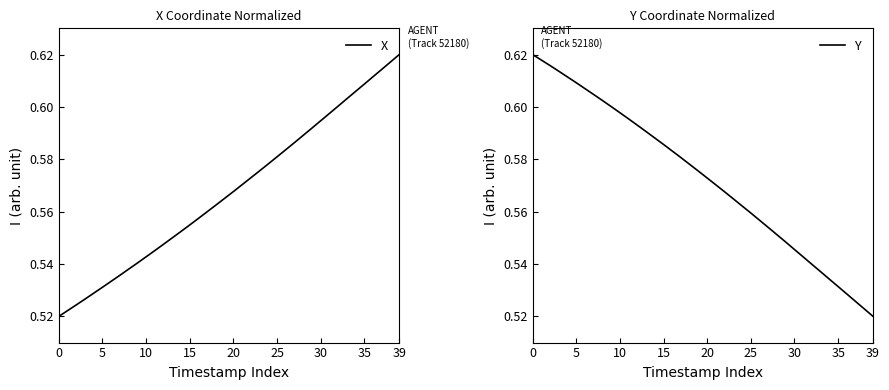

What are all the series names shown in the legend?

X, Y